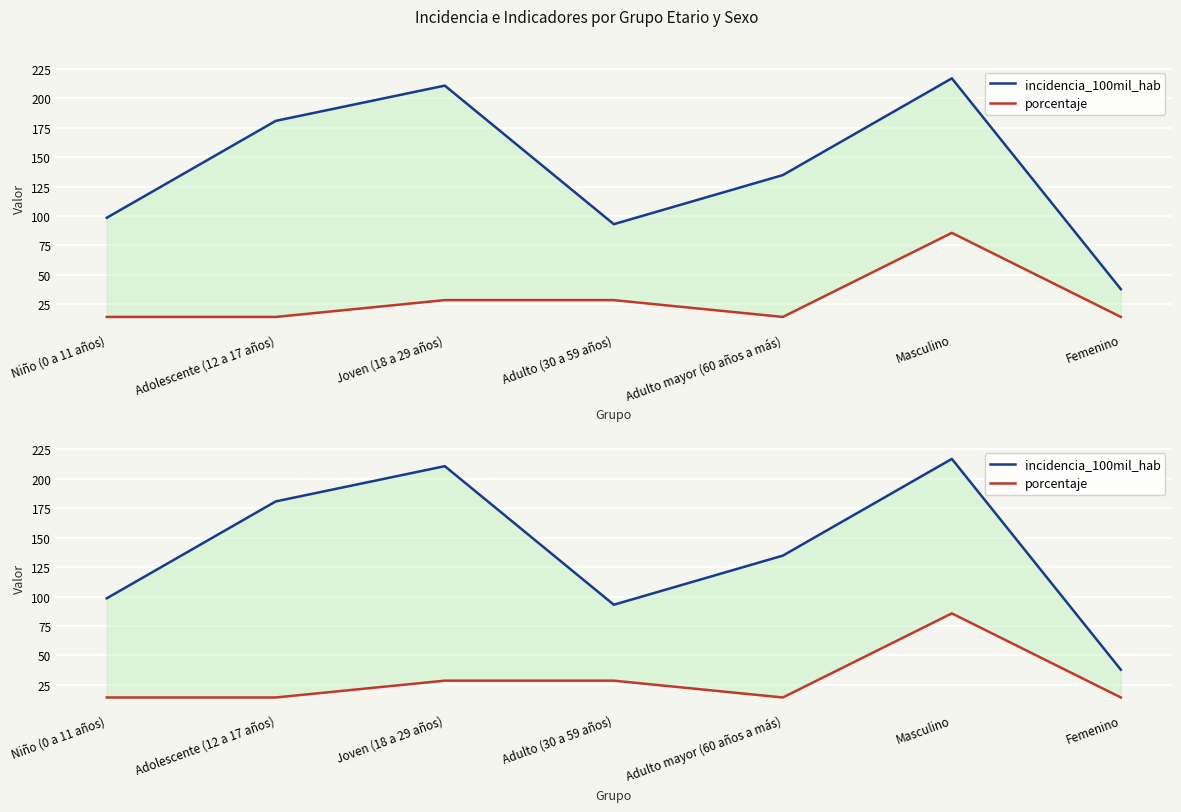

What is the difference between the porcentaje values at Joven (18 a 29 años) and Adolescente (12 a 17 años)?

14.3